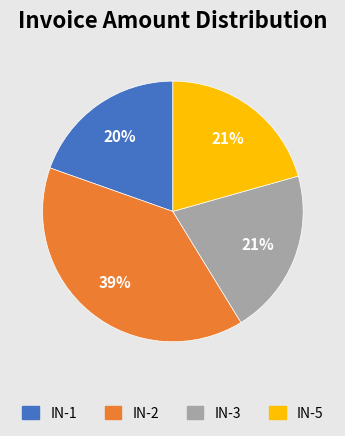

Count the number of slices in the pie.

4